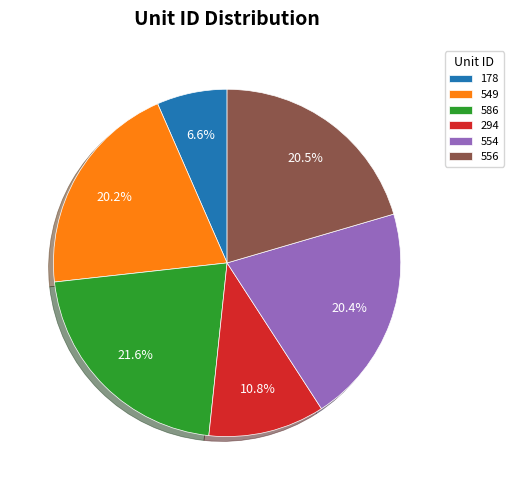

To the nearest percent, what is the combined percentage of 178 and 556?

27%